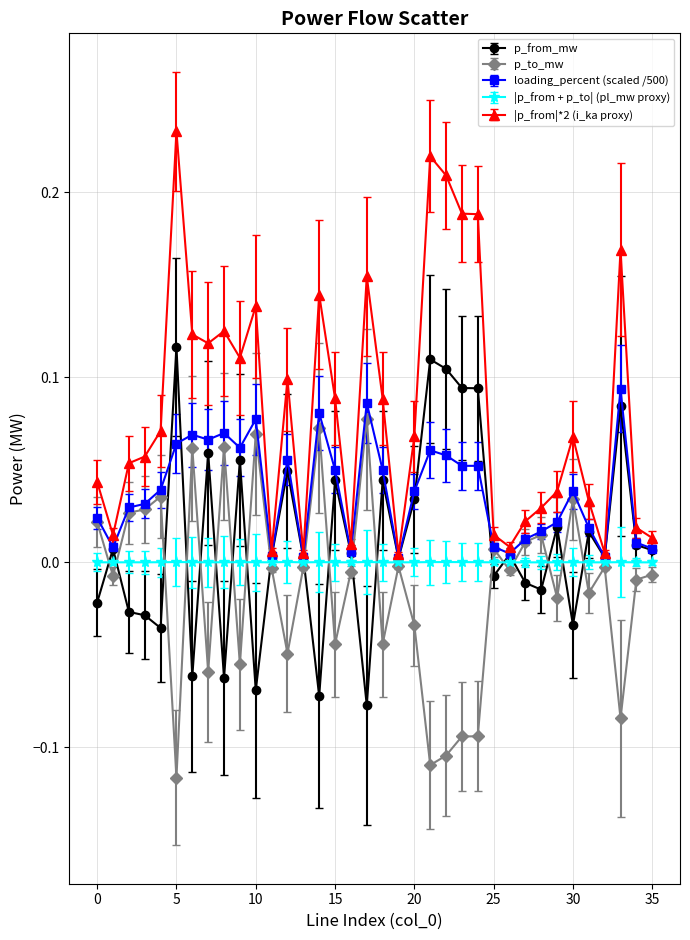

Which series has the largest range (max minus min)?

|p_from|*2 (i_ka proxy)